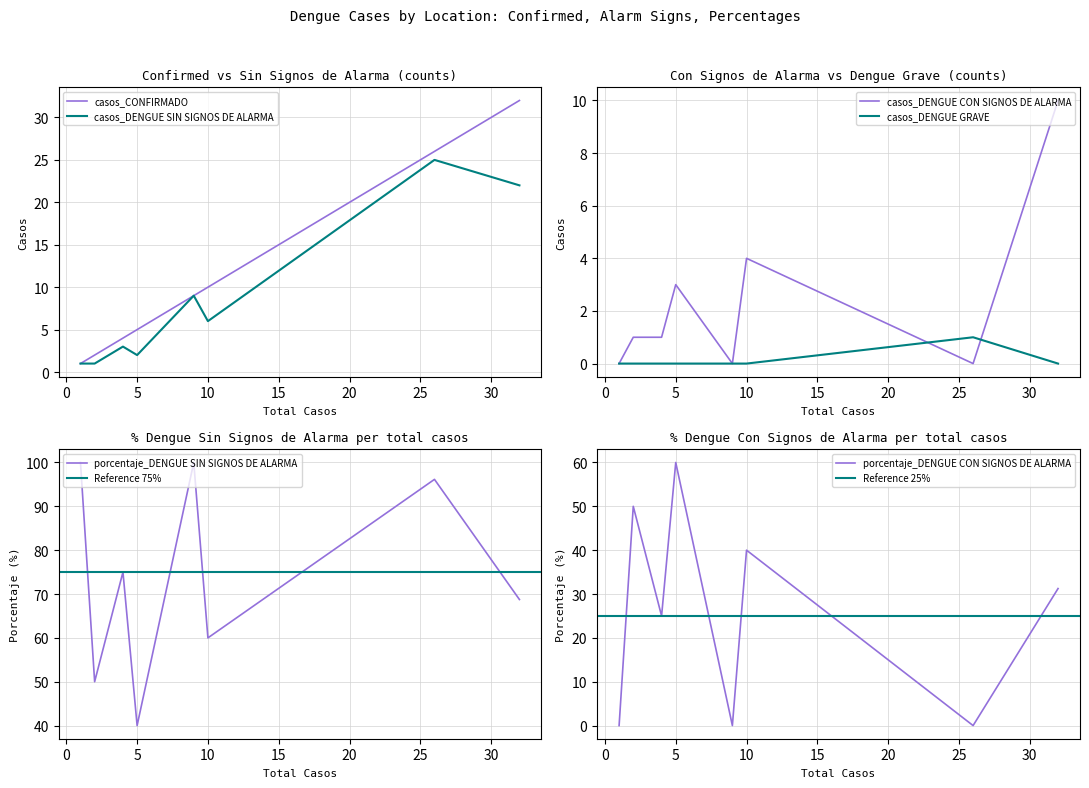

Is the value of casos_DENGUE SIN SIGNOS DE ALARMA at SAN CRISTOBAL greater than the value of casos_DENGUE CON SIGNOS DE ALARMA at BUENOS AIRES?

No